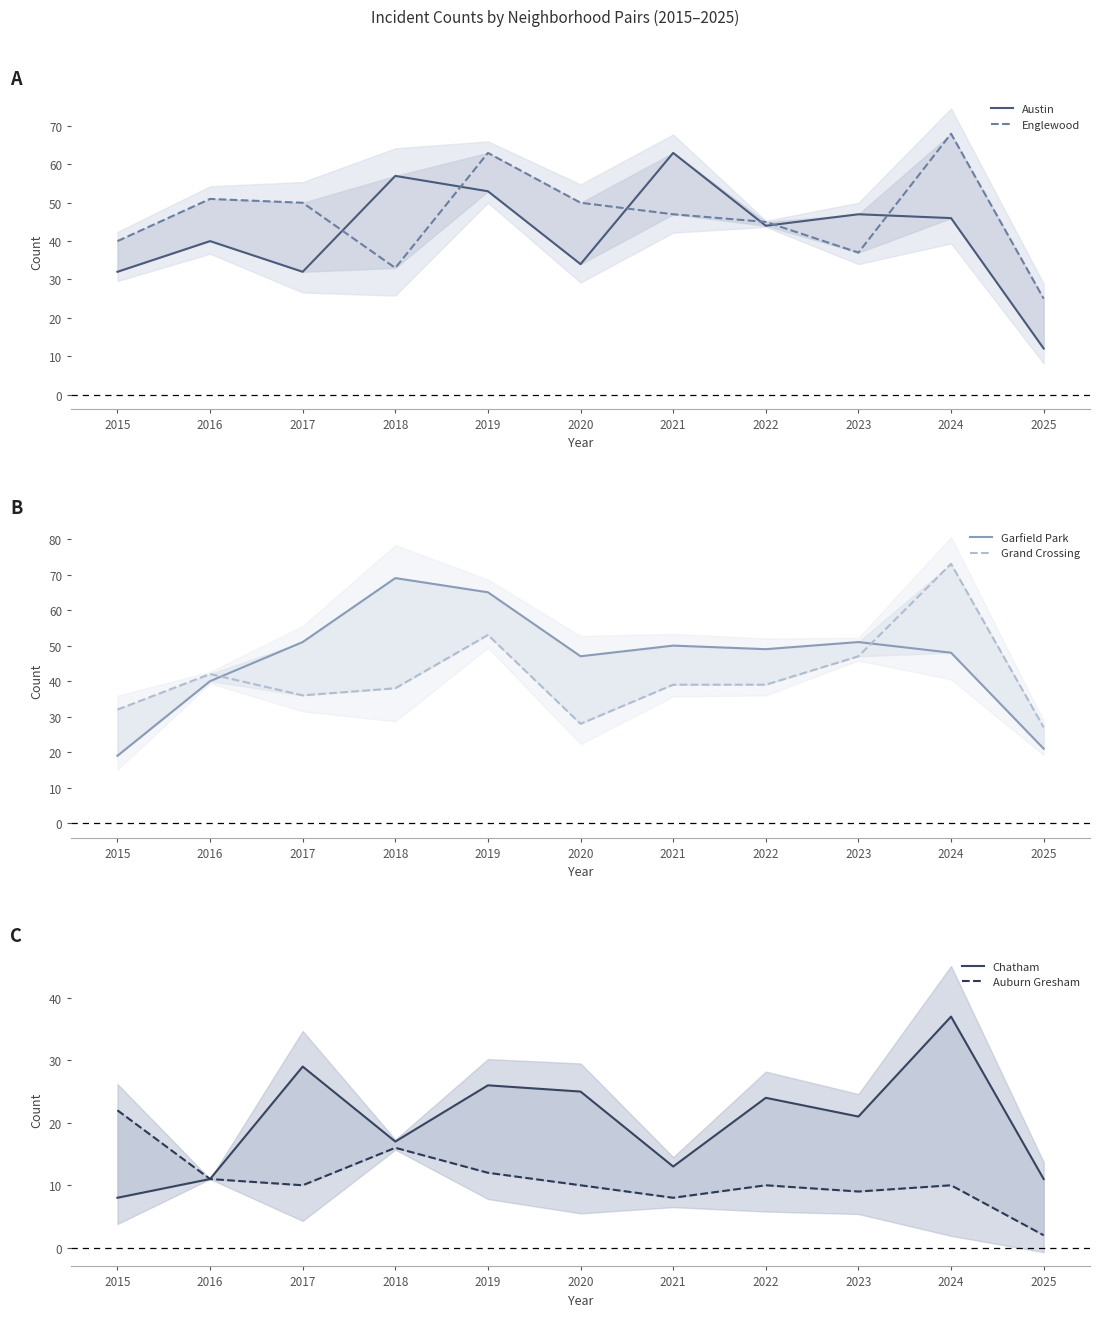

What is the total value across all series at 2024?

282